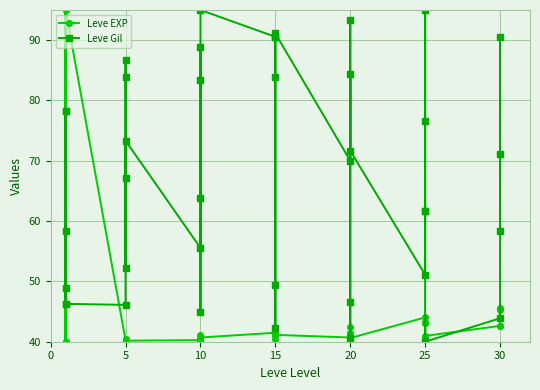

Reading left to right, extract all data points from this chart.

Leve EXP: 40.0	40.0	95.0	40.0	40.0	95.0	40.3	40.4	40.1	40.3	40.1	40.2	40.3	40.5	40.2	40.7	41.0	40.7	41.5	41.0	40.5	42.0	41.5	41.1	40.7	41.3	42.4	41.4	41.0	40.6	44.0	43.1	40.6	43.3	43.1	41.0	42.6	45.5	42.6	45.3
Leve Gil: 58.3	78.3	46.2	48.9	78.3	46.3	46.1	86.7	83.9	52.2	67.2	73.3	55.6	88.9	83.3	63.9	45.0	95.0	90.6	42.2	49.4	83.9	90.6	91.1	70.0	84.4	40.6	46.7	93.3	71.7	51.1	61.7	76.7	95.0	61.7	40.0	43.9	90.6	58.3	71.1